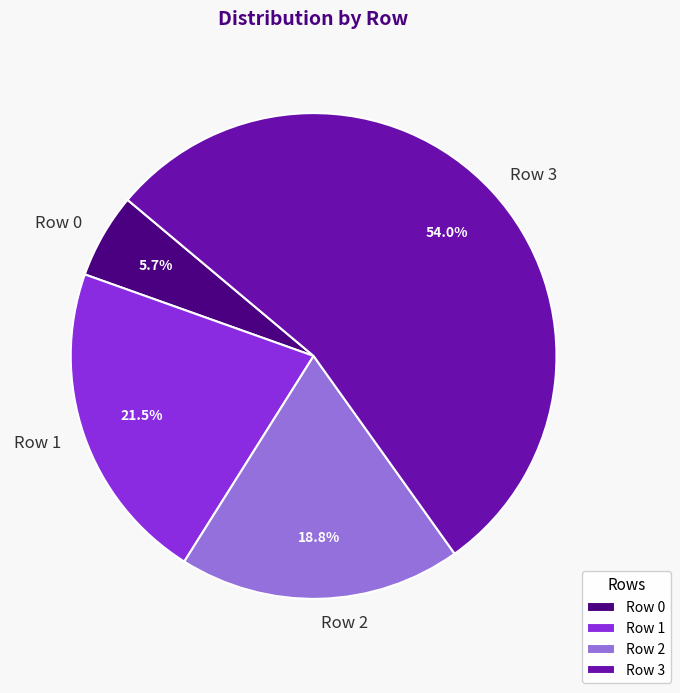

To the nearest percent, what is the difference between the largest and smallest slice percentages?

48%